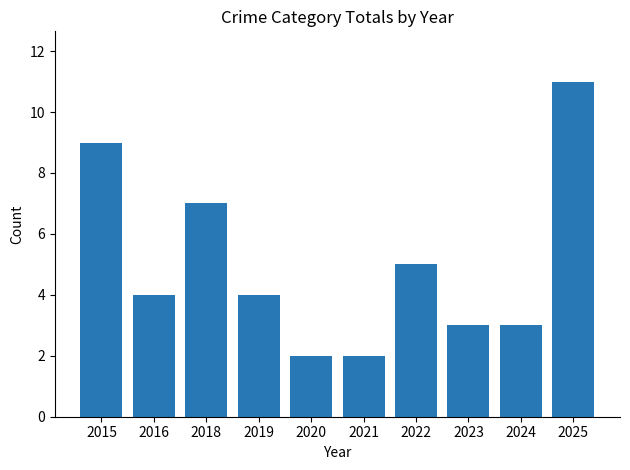

How many values are between 3 and 7?

6